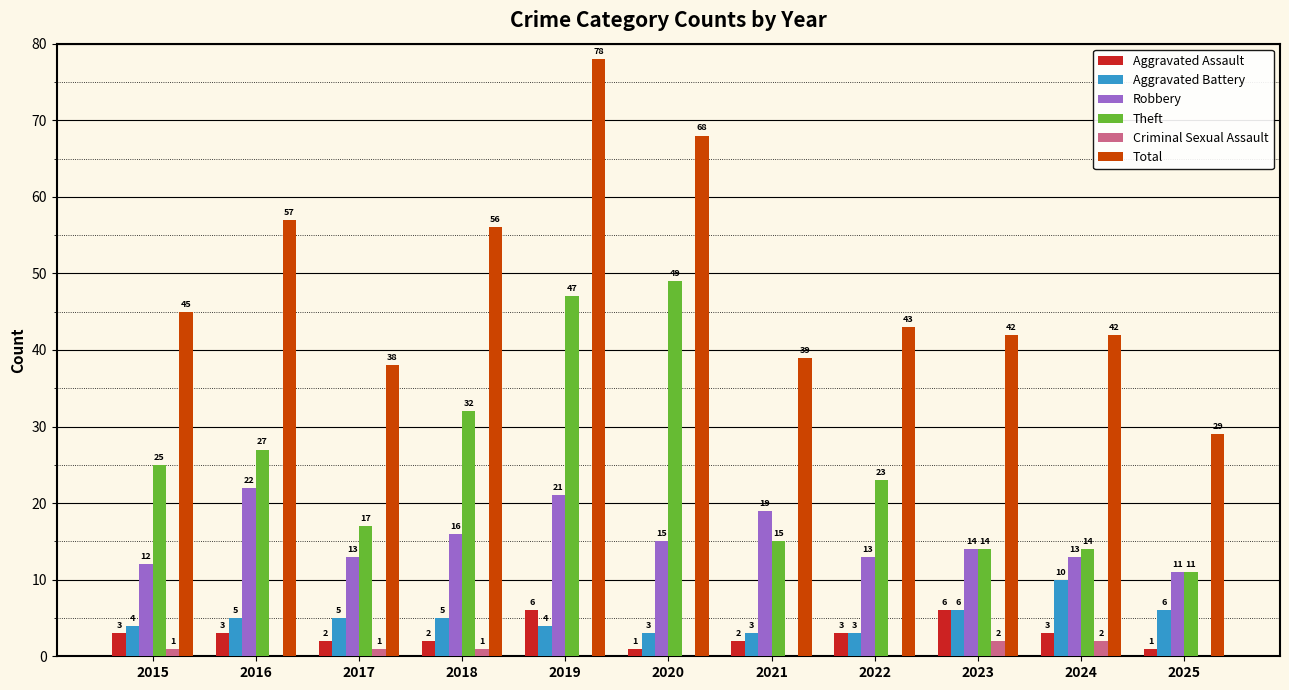

True or false: Theft has a value of 47 at 2019.

True